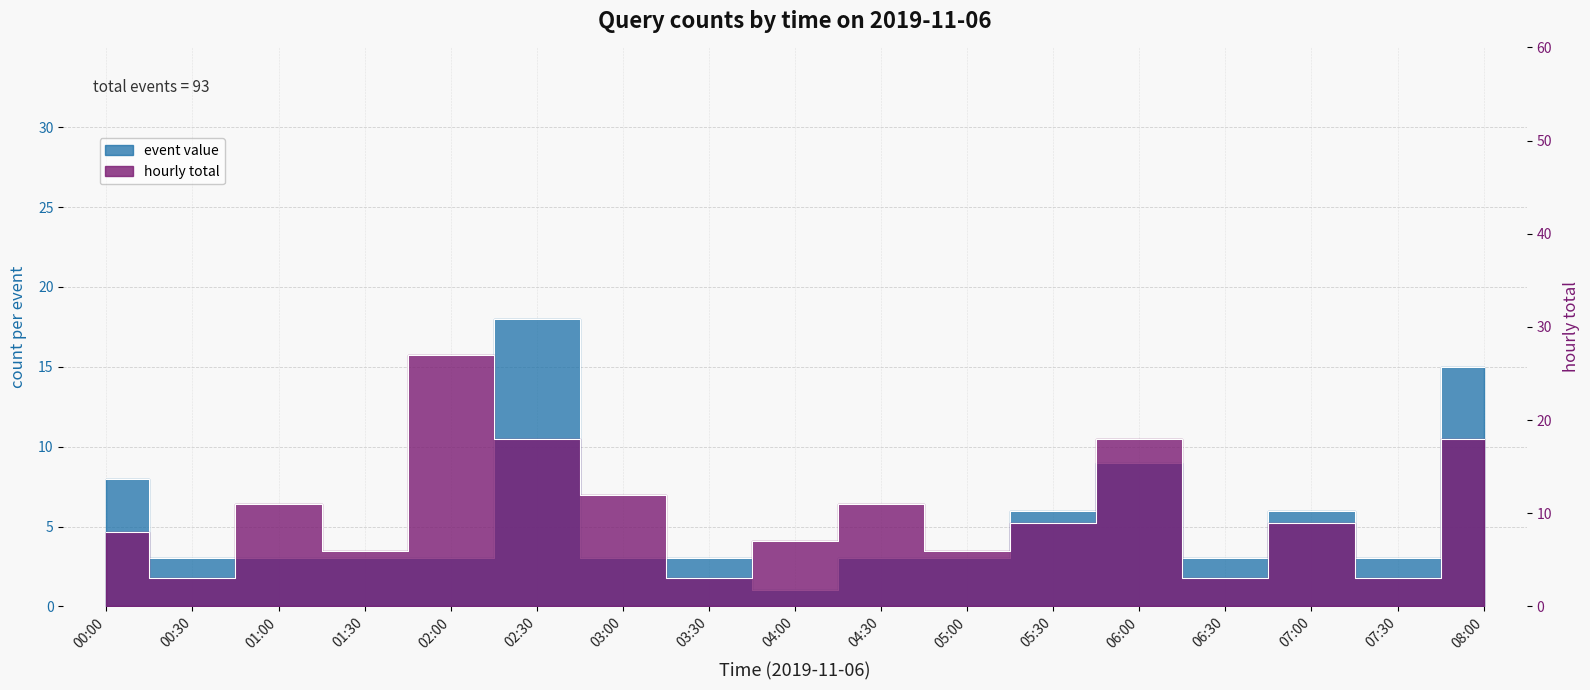

How many values are between 3 and 6?

12